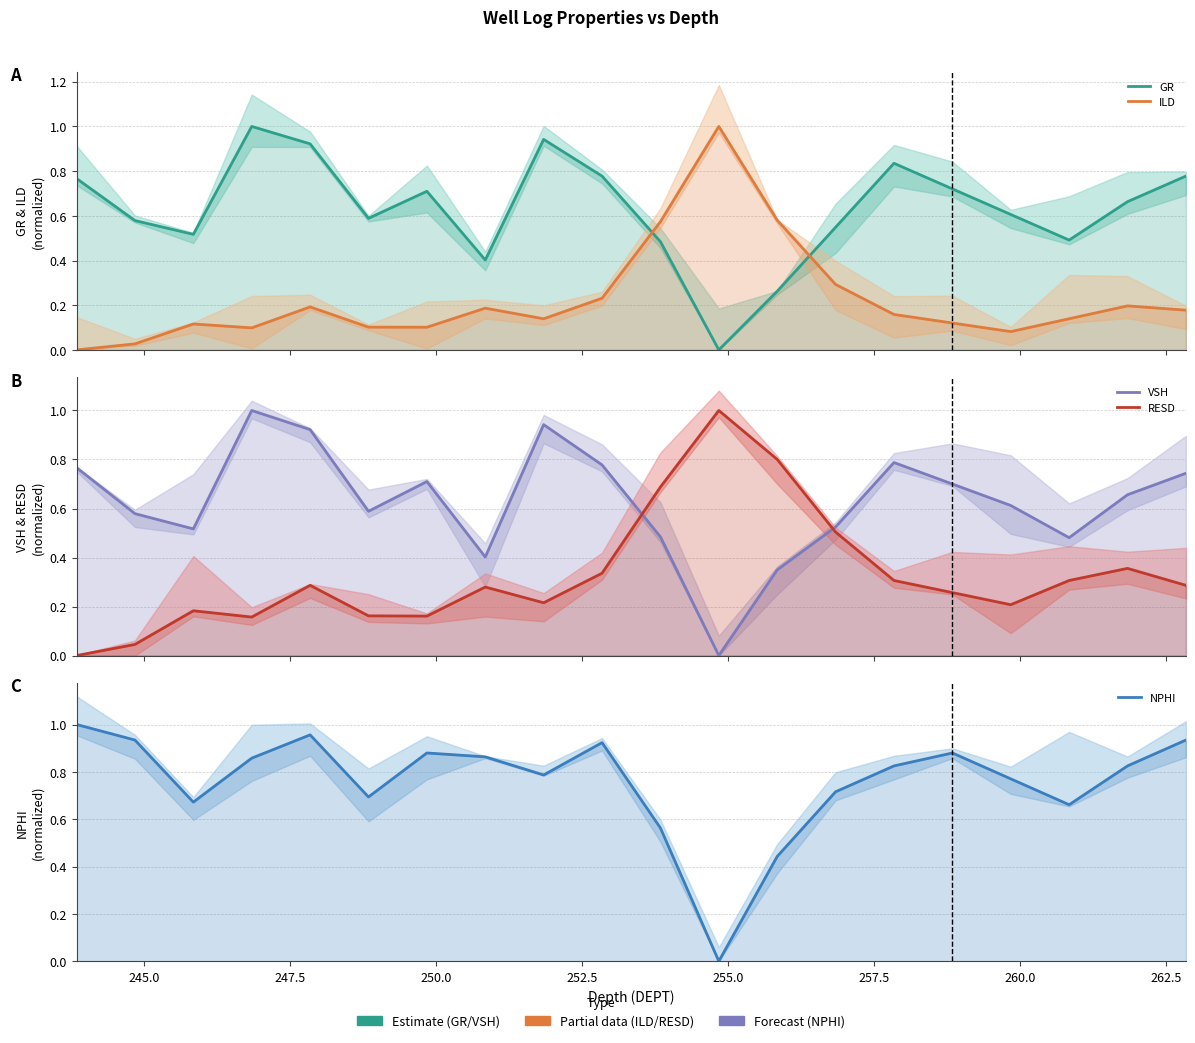

What is the value of the VSH point at the 3rd from the left?

0.5